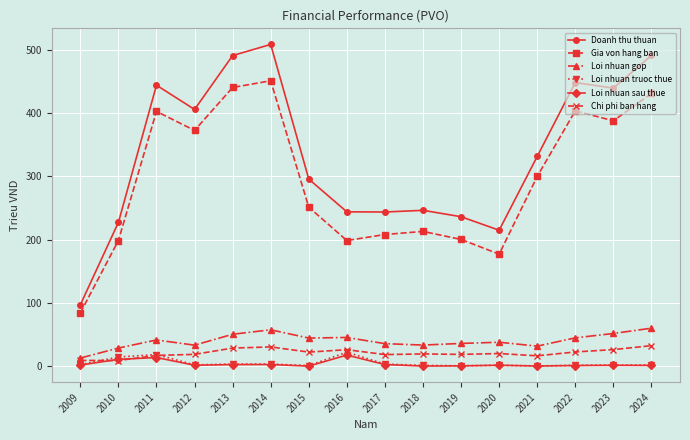

Which series has the largest range (max minus min)?

Doanh thu thuan